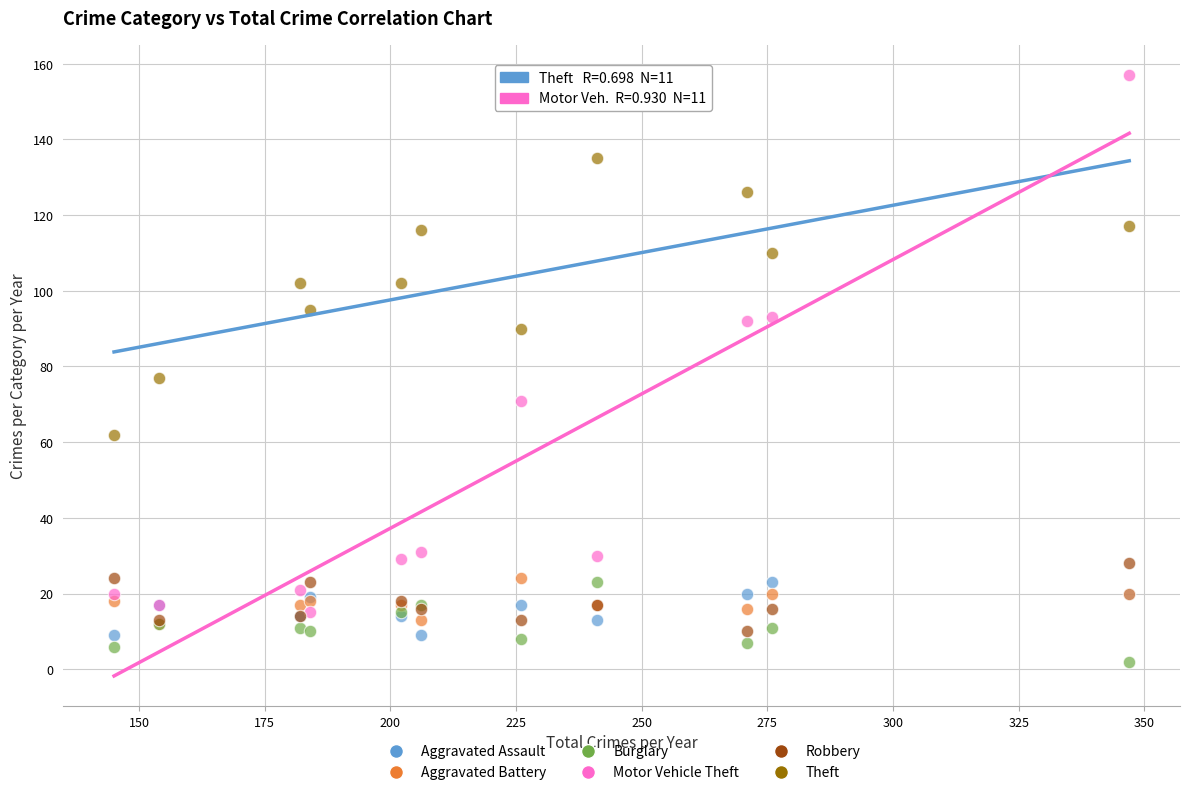

Across all series, what Y value is closest to 79?

77